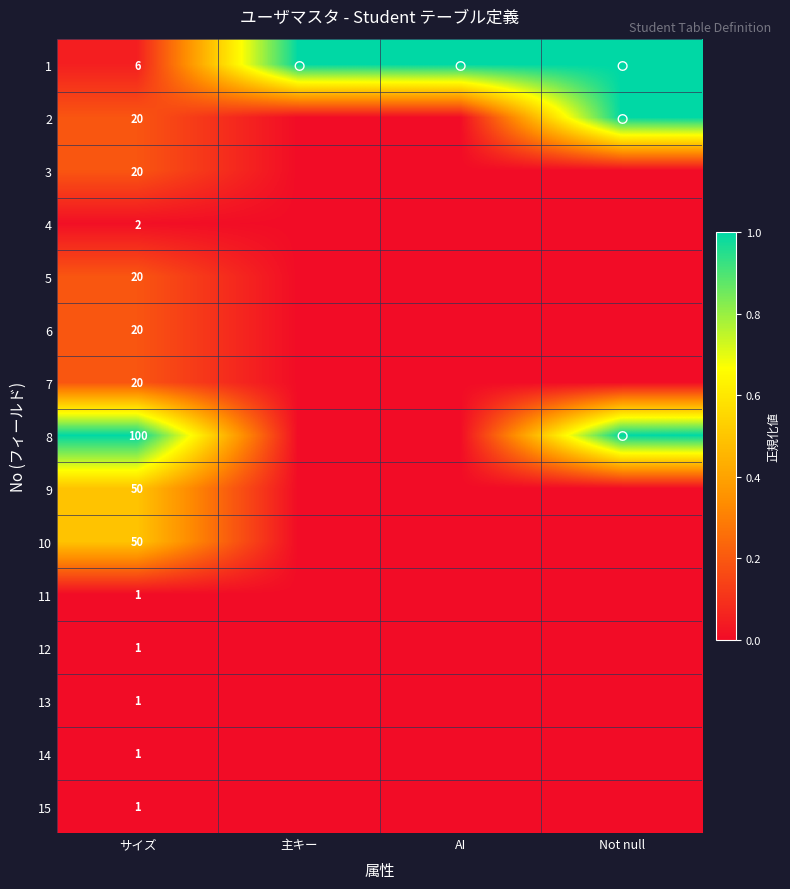

The value of 4 at サイズ is 3. True or false?

False